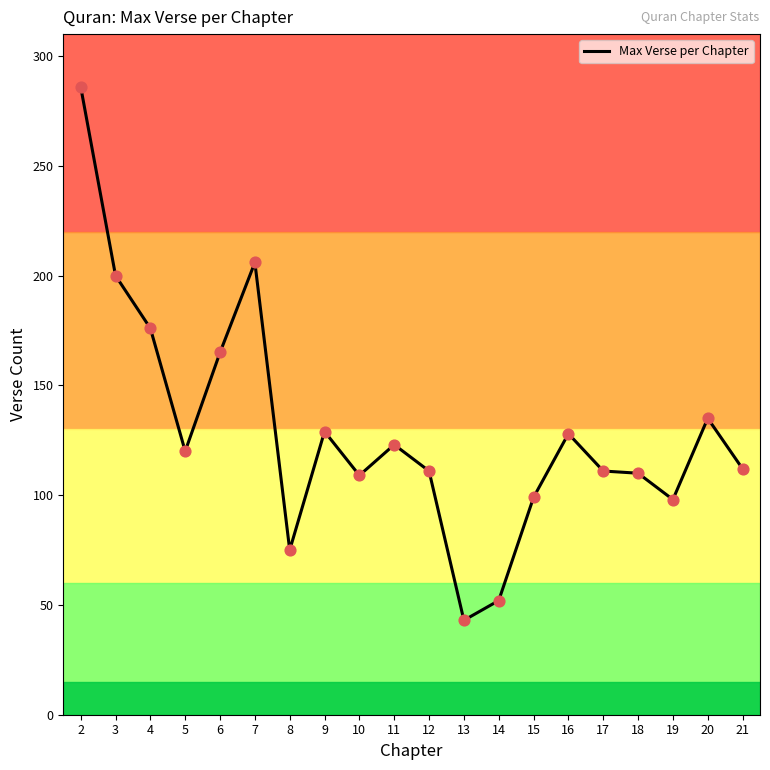

What is the ratio of the value at 20 to the value at 15?

1.4